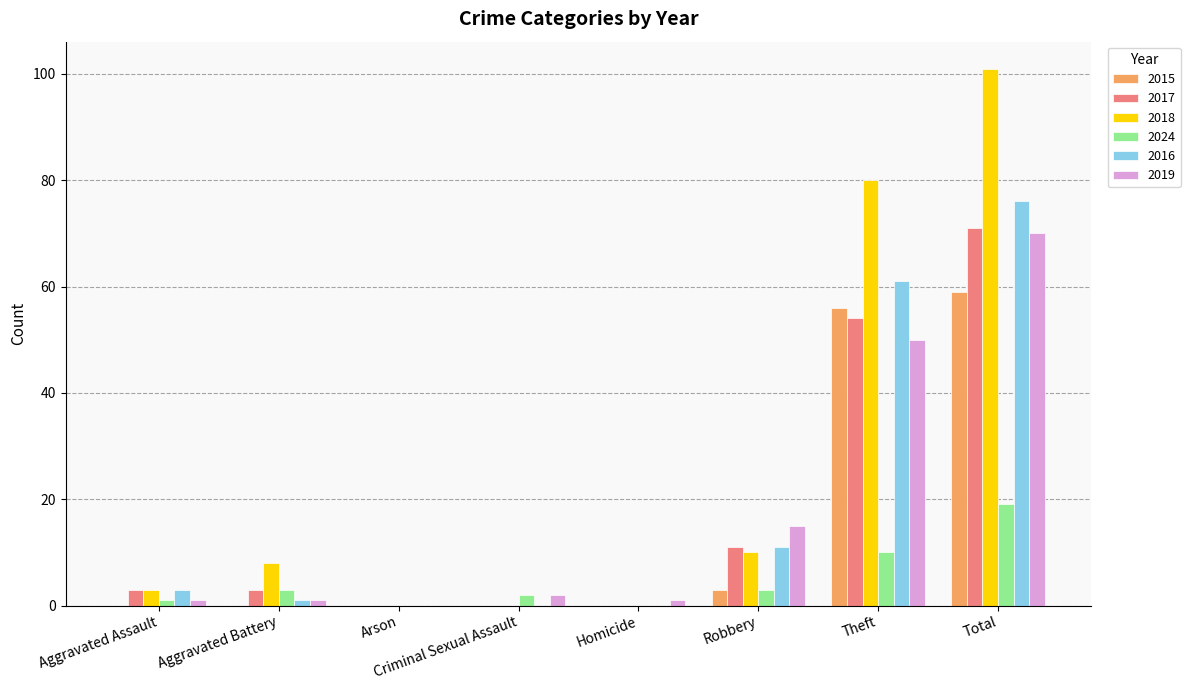

At which category is the sum across all series the highest?

Total